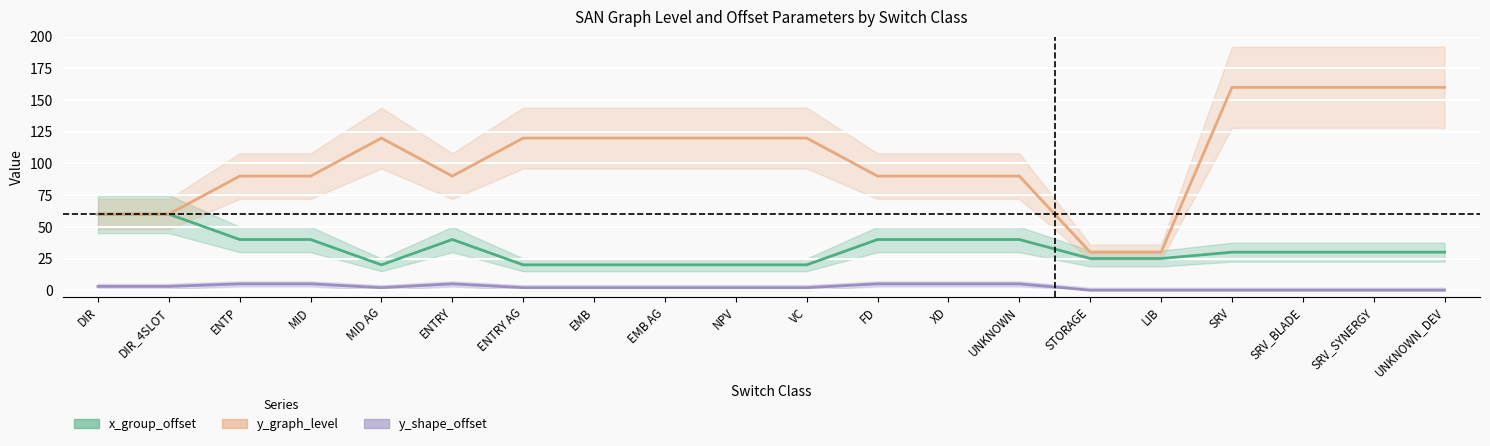

True or false: y_graph_level and y_shape_offset intersect in this chart.

False